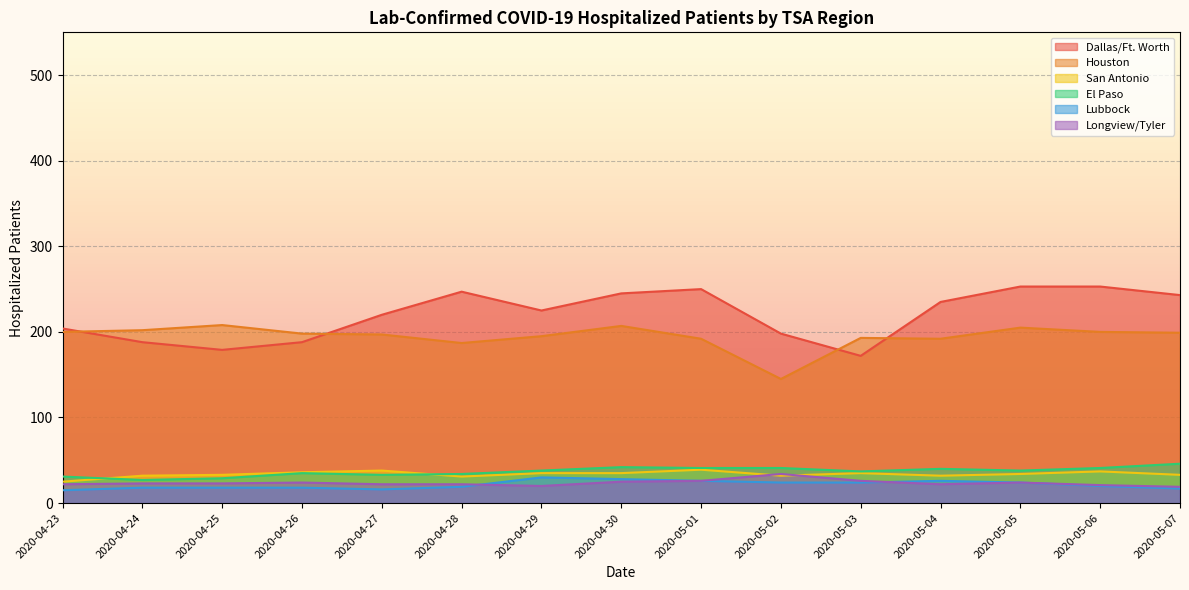

The value of El Paso at 2020-04-25 is 29. True or false?

True